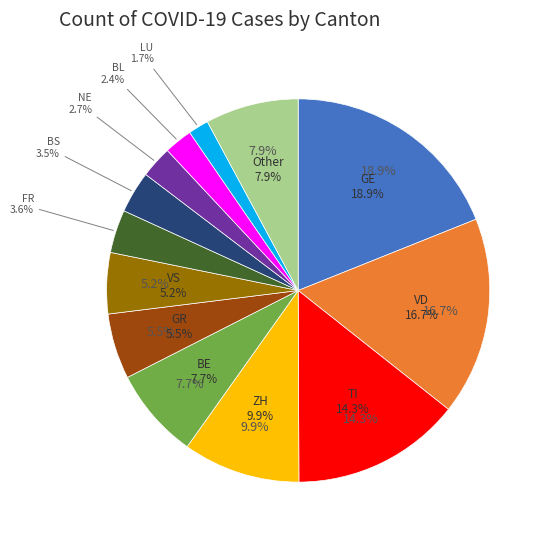

Is there any slice that represents more than half of the pie?

No